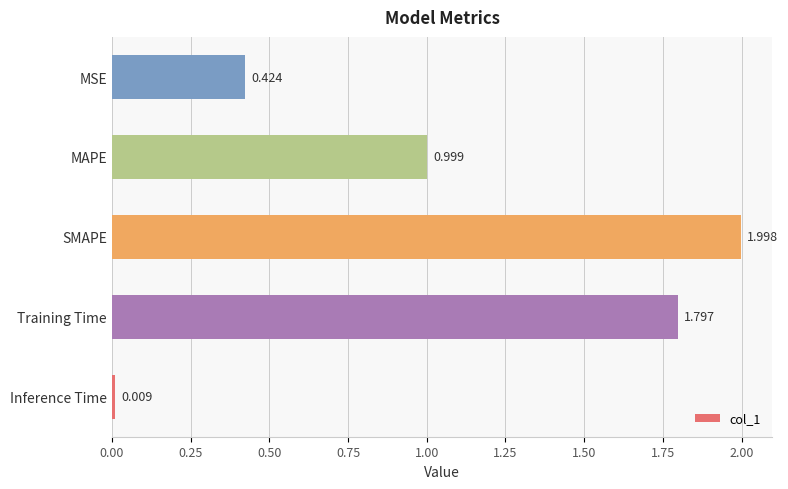

Between Training Time and Inference Time, which is larger?

Training Time